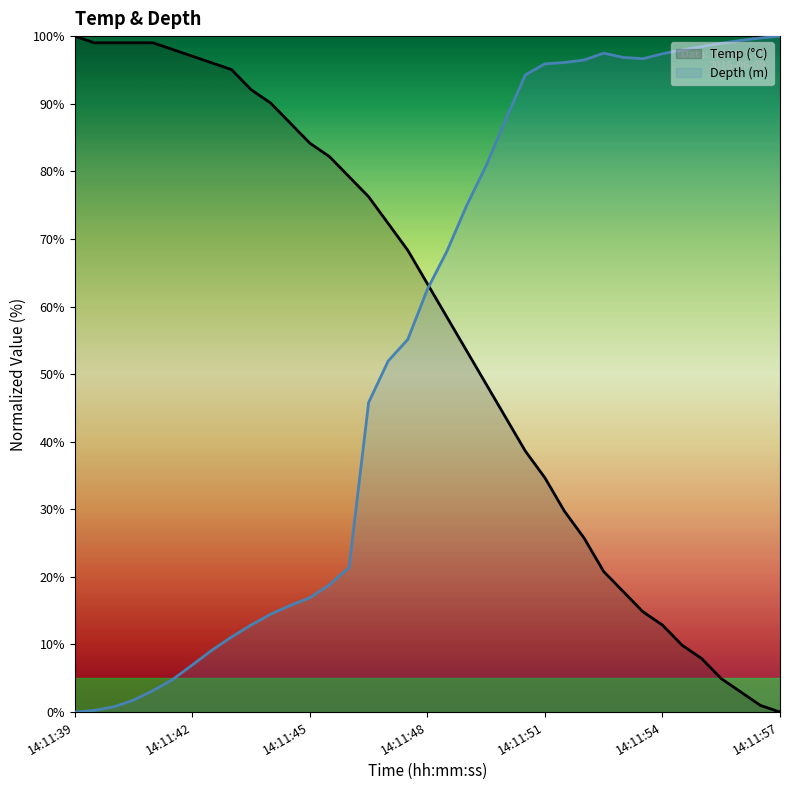

What is the greatest value displayed?

100.0